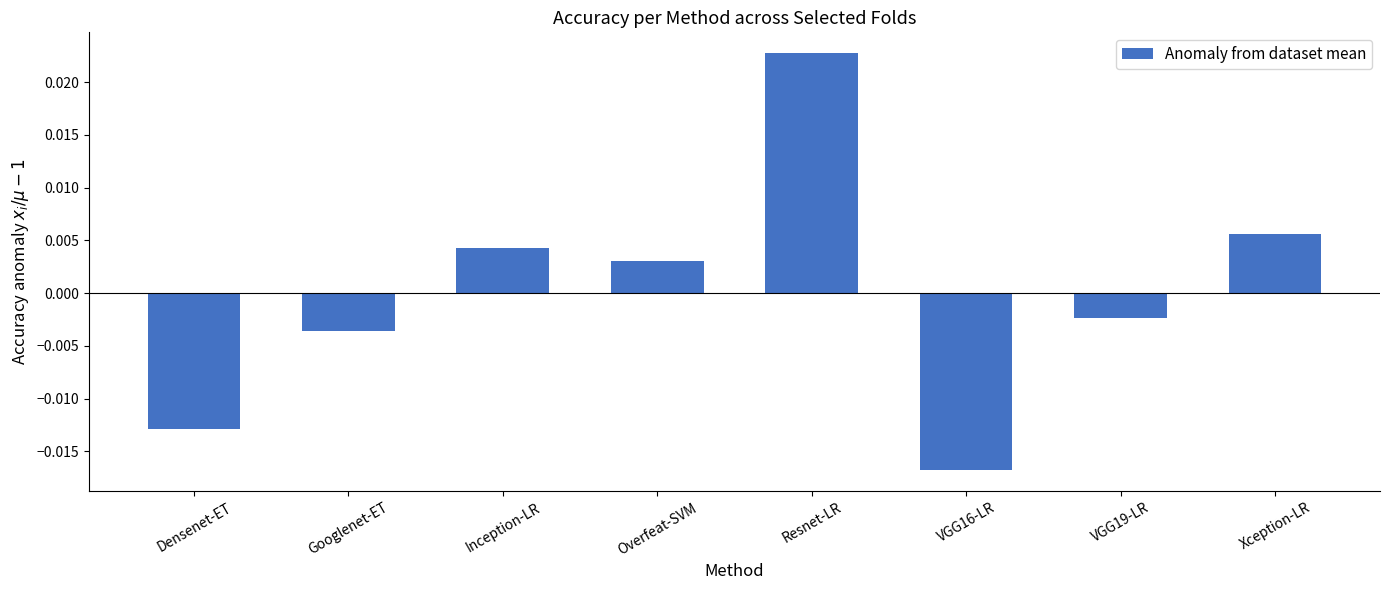

Which category has the highest value across all series?

Resnet-LR